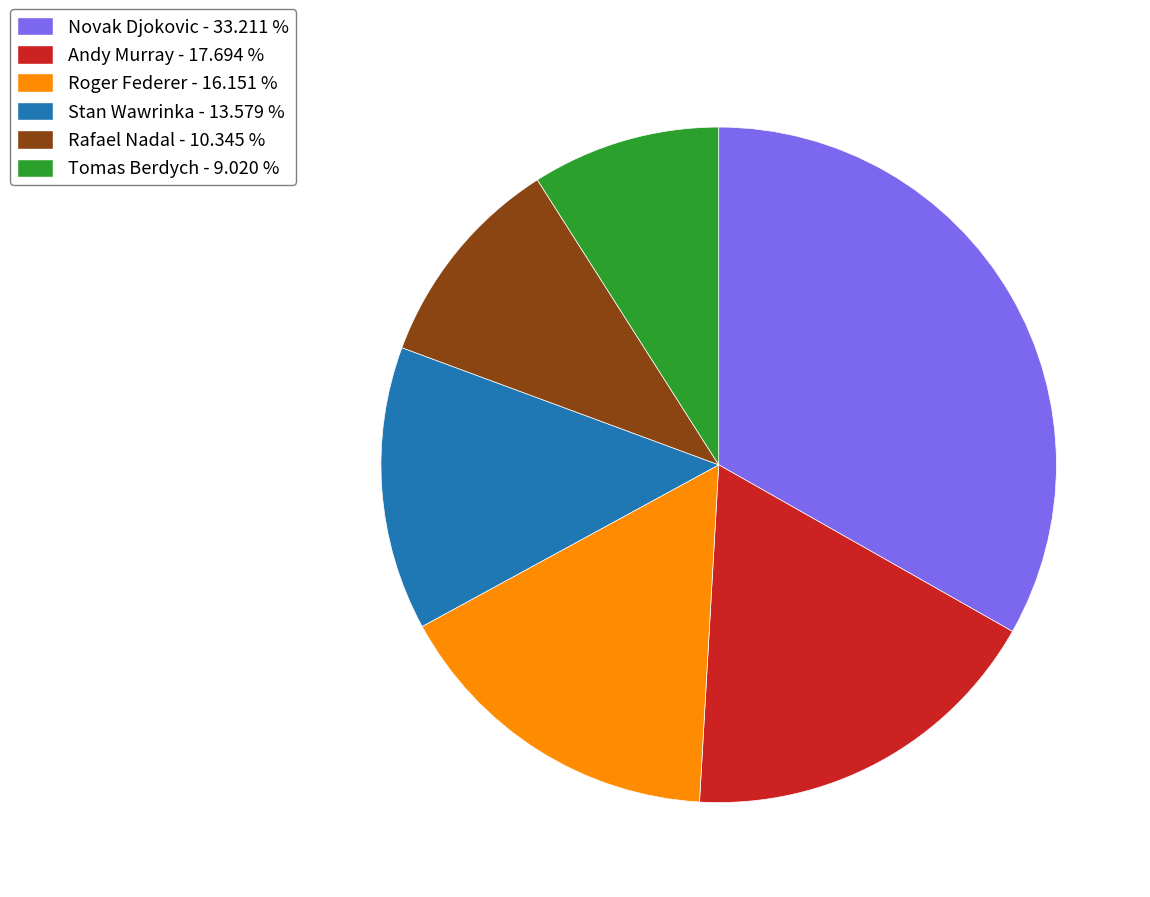

Count the number of slices in the pie.

6